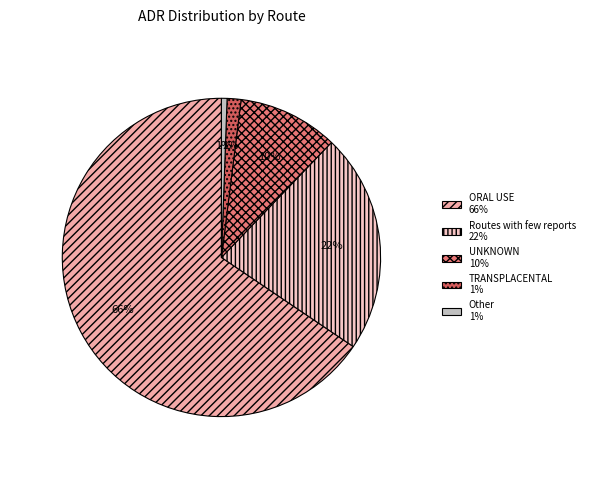

What is the largest slice in the pie chart?

ORAL USE